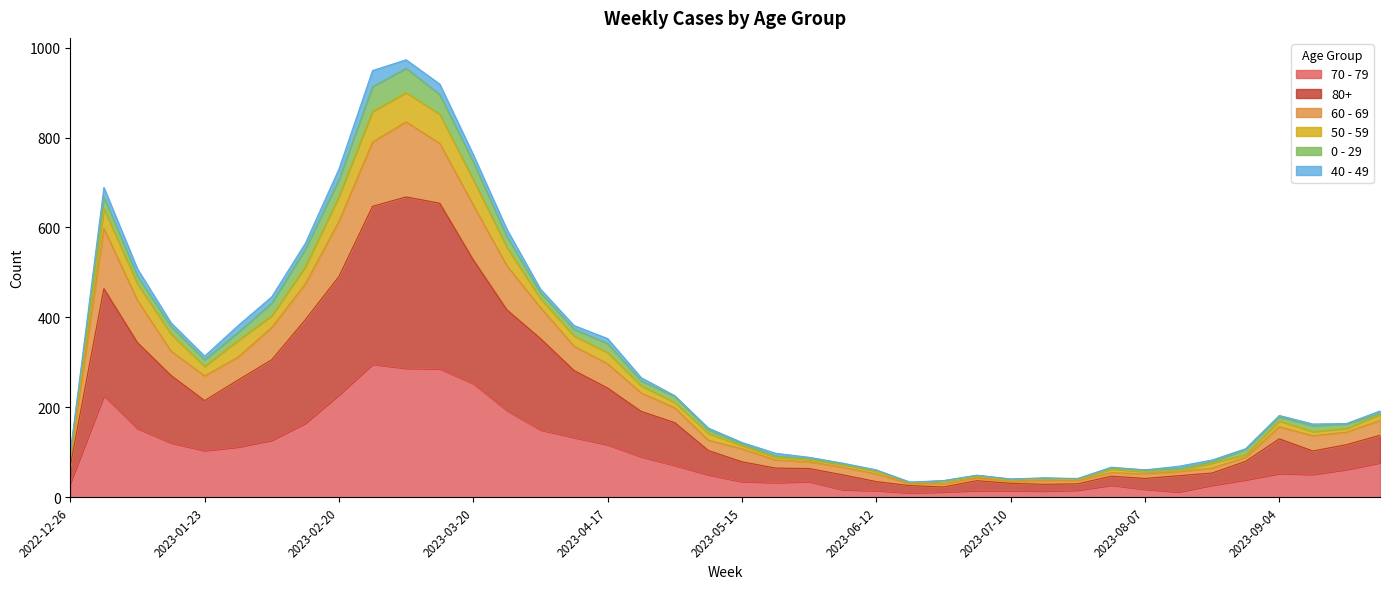

How many lines are shown in the chart?

6